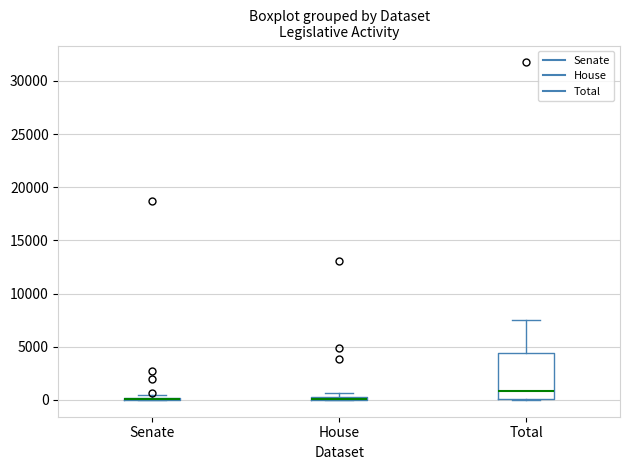

Which box is the tallest, from its lower edge to its upper edge?

Total